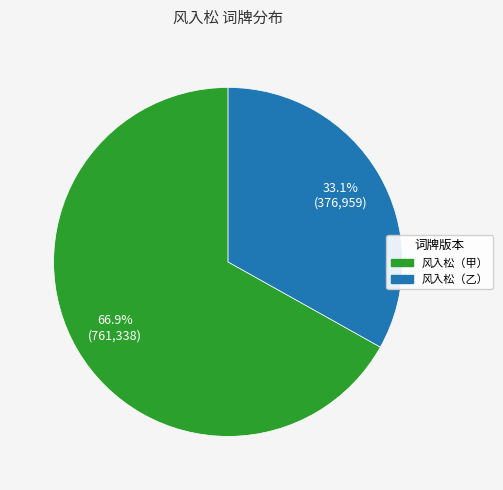

Between 风入松（甲） and 风入松（乙）, which is larger?

风入松（甲）